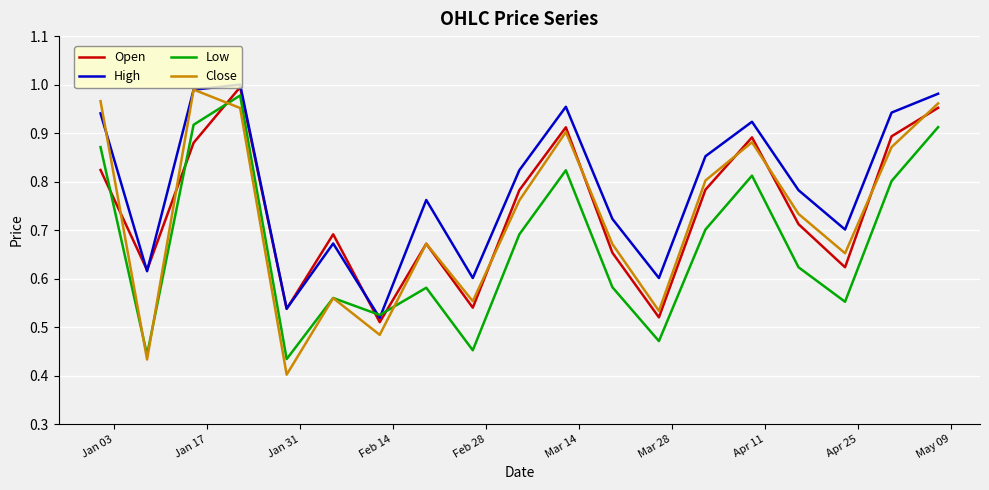

Which series has the widest spread of values?

Close